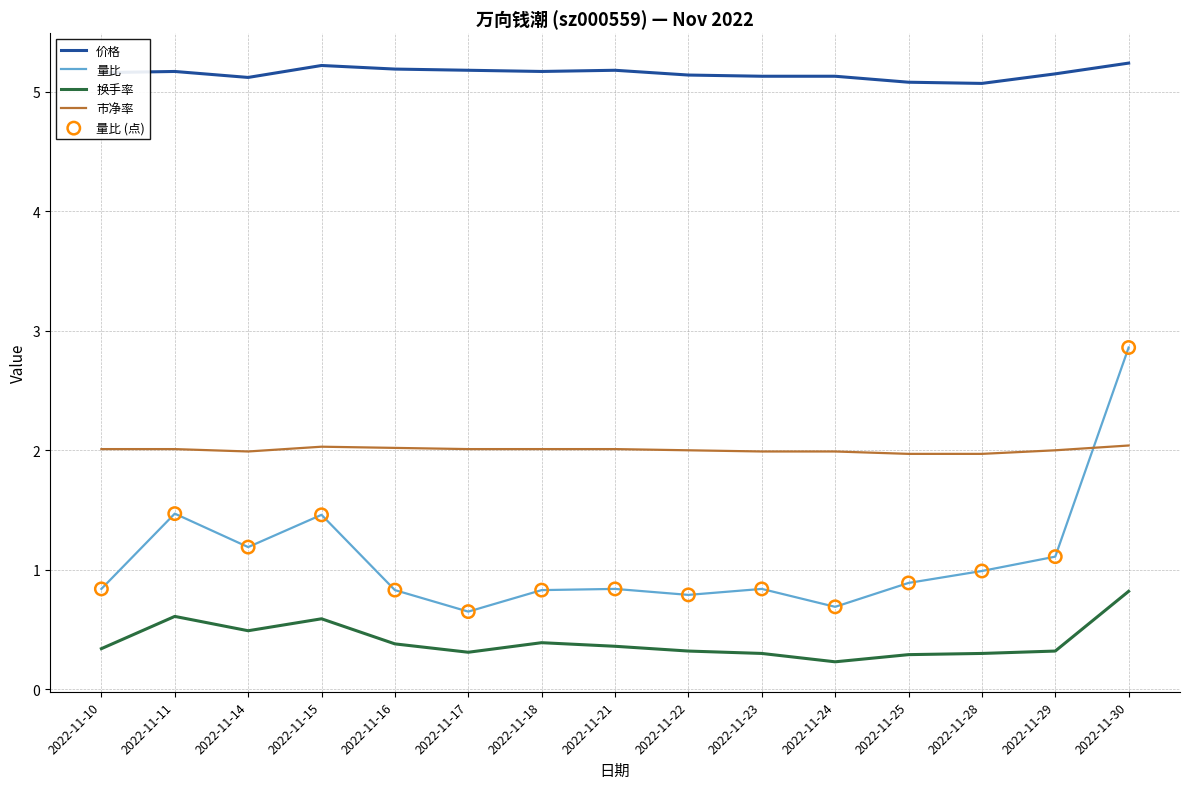

Which series has the largest total across all categories?

价格